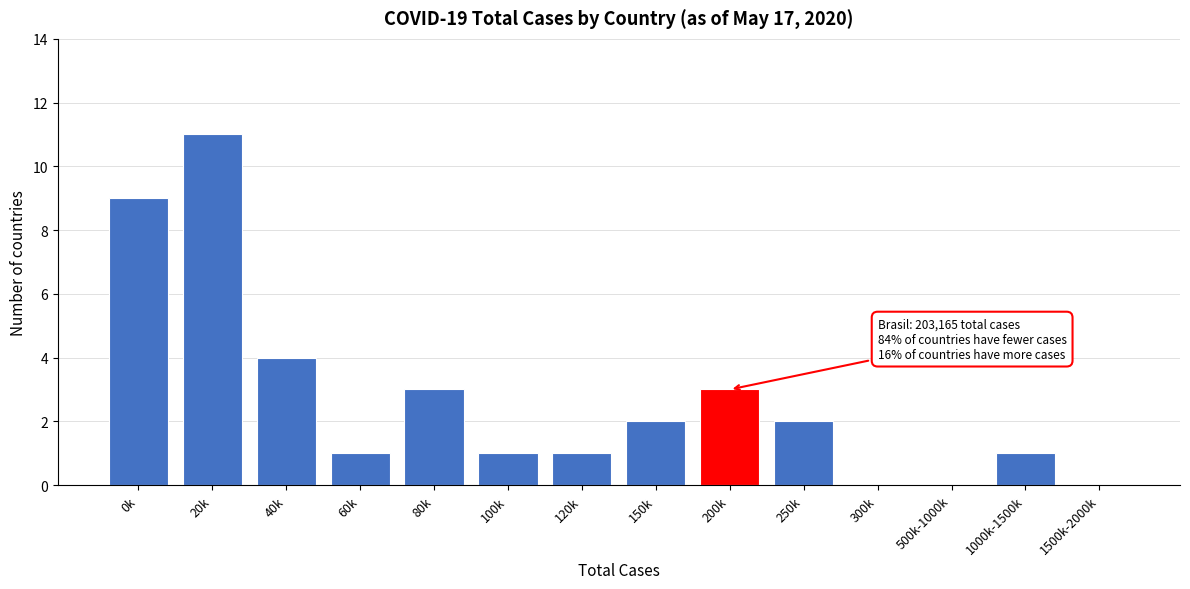

Reading left to right, transcribe all the data shown in this chart.

0k=9	20k=11	40k=4	60k=1	80k=3	100k=1	120k=1	150k=2	200k=3	250k=2	300k=0	500k-1000k=0	1000k-1500k=1	1500k-2000k=0